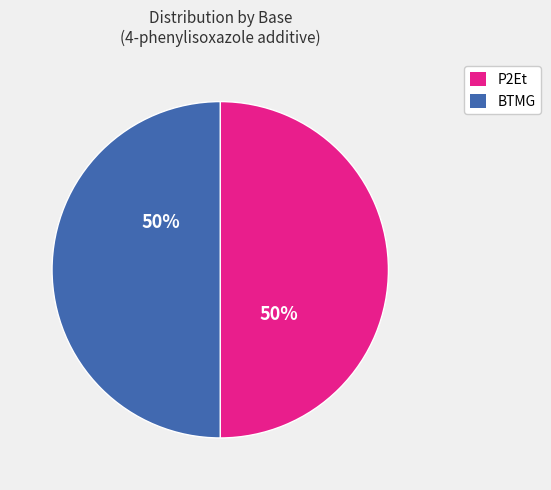

To the nearest percent, what is the average slice percentage?

50%